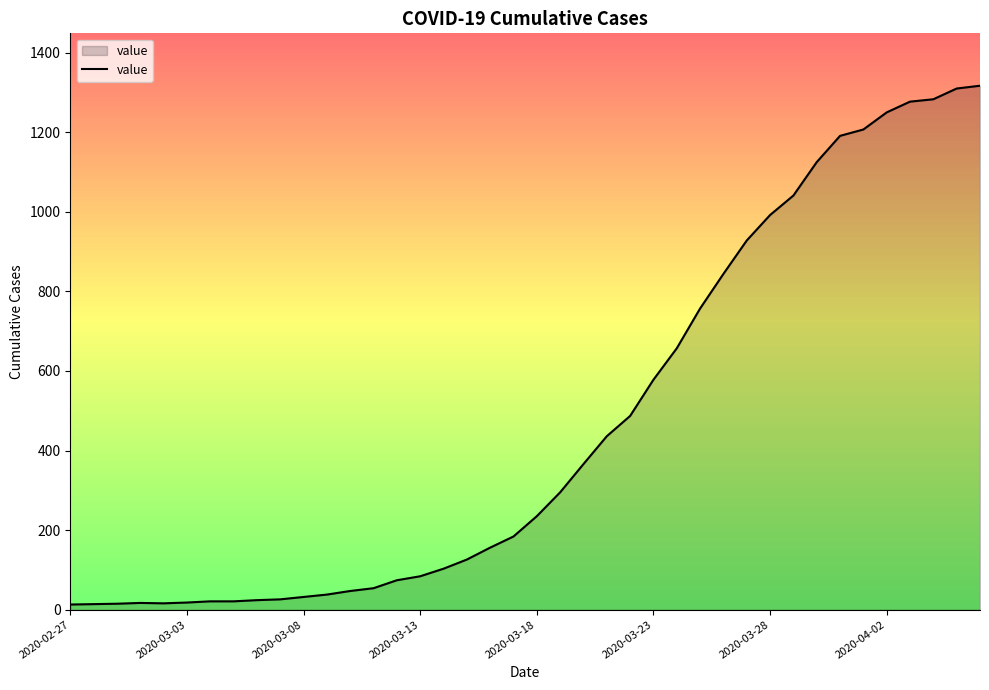

What is the greatest value displayed?

1317